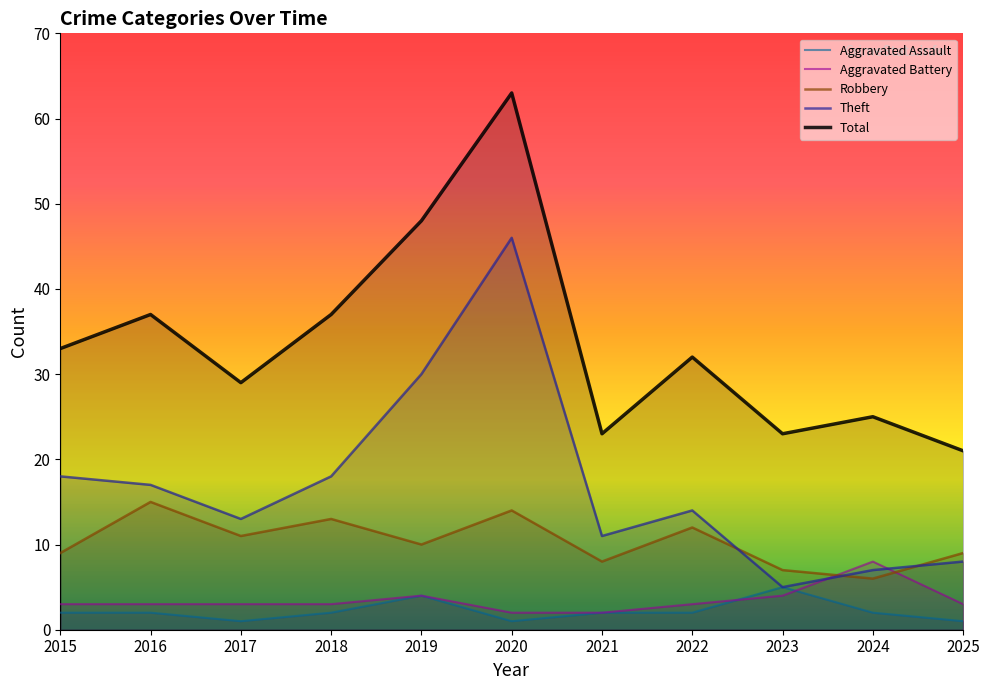

Reading left to right, transcribe all the data shown in this chart.

Aggravated Assault: 2015=2	2016=2	2017=1	2018=2	2019=4	2020=1	2021=2	2022=2	2023=5	2024=2	2025=1
Aggravated Battery: 2015=3	2016=3	2017=3	2018=3	2019=4	2020=2	2021=2	2022=3	2023=4	2024=8	2025=3
Robbery: 2015=9	2016=15	2017=11	2018=13	2019=10	2020=14	2021=8	2022=12	2023=7	2024=6	2025=9
Theft: 2015=18	2016=17	2017=13	2018=18	2019=30	2020=46	2021=11	2022=14	2023=5	2024=7	2025=8
Total: 2015=33	2016=37	2017=29	2018=37	2019=48	2020=63	2021=23	2022=32	2023=23	2024=25	2025=21